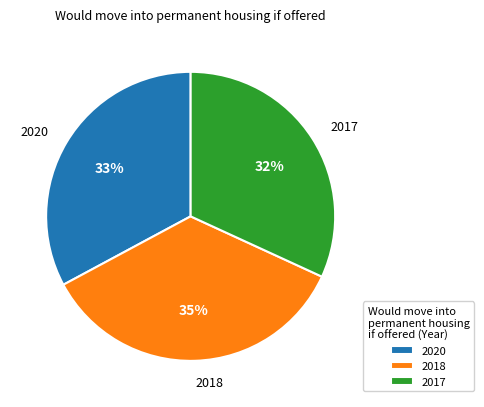

Approximately how many times larger is the value at 2017 compared to 2020?

1.0